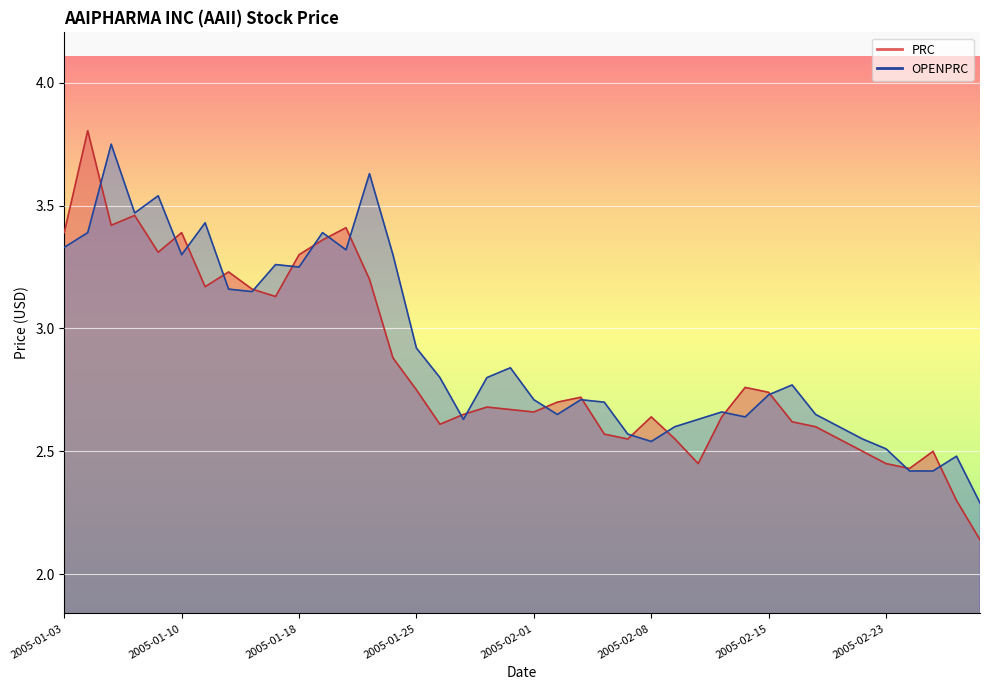

Where is PRC nearest to the value 2?

2005-03-01